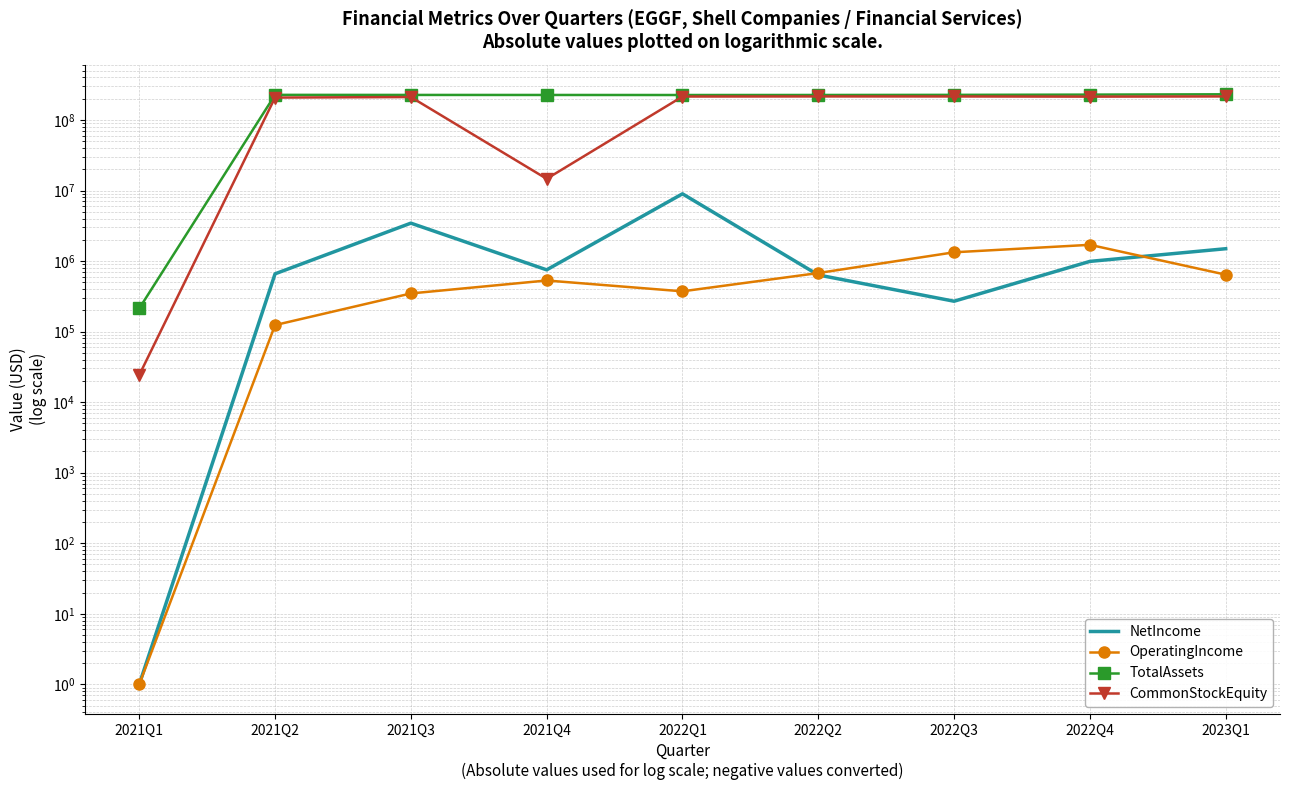

Is it true that NetIncome equals 8975329 at 2022Q1?

True